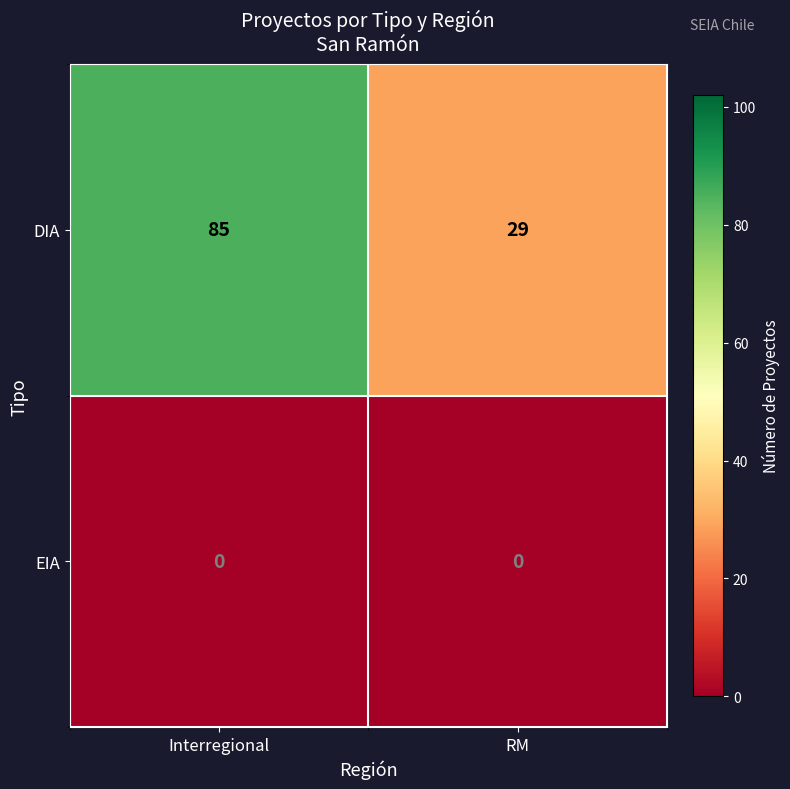

Rank the series at Interregional from highest to lowest value.

DIA, EIA